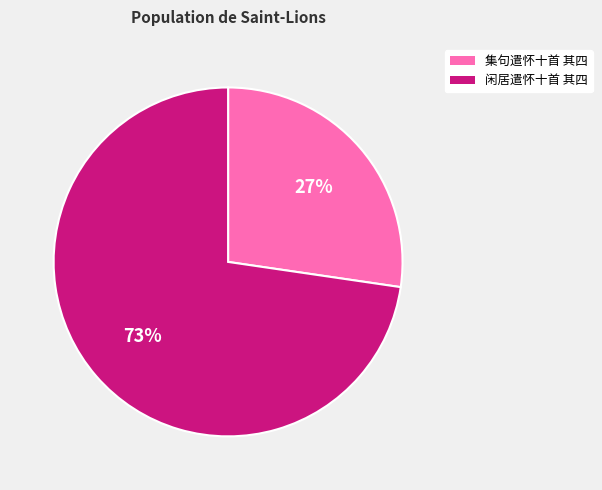

How many segments does this pie chart have?

2